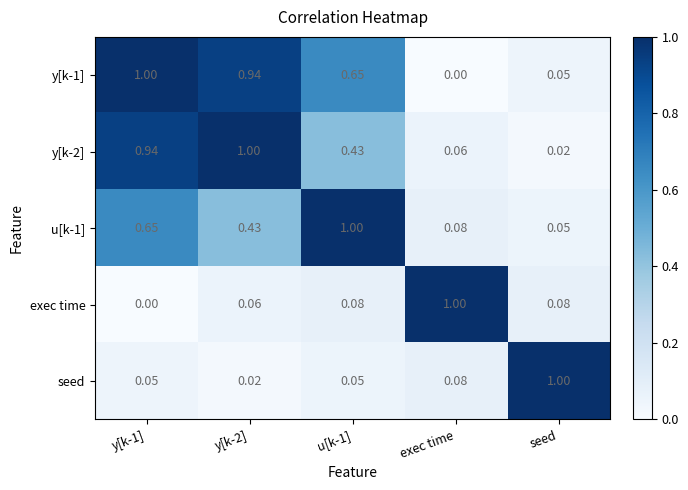

How many series are shown in this chart?

5